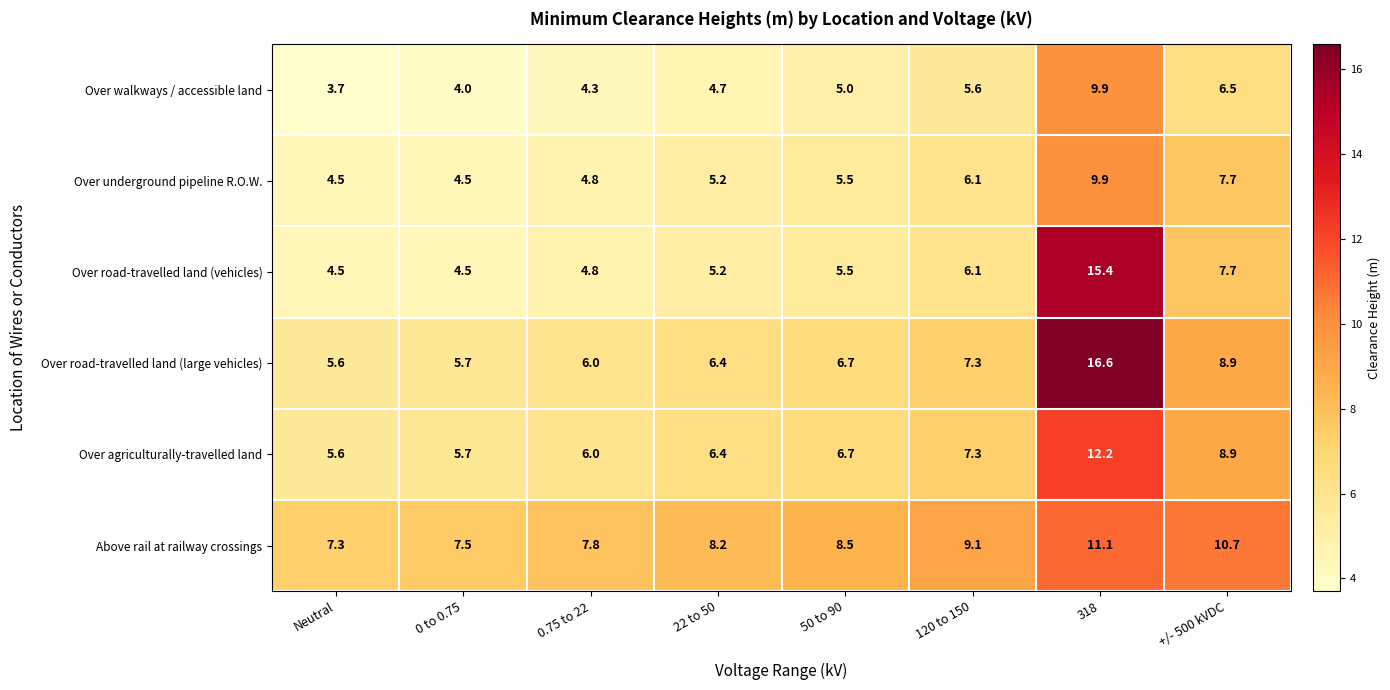

Rank the series by their average value, from lowest to highest.

Over walkways / accessible land, Over underground pipeline R.O.W., Over road-travelled land (vehicles), Over agriculturally-travelled land, Over road-travelled land (large vehicles), Above rail at railway crossings